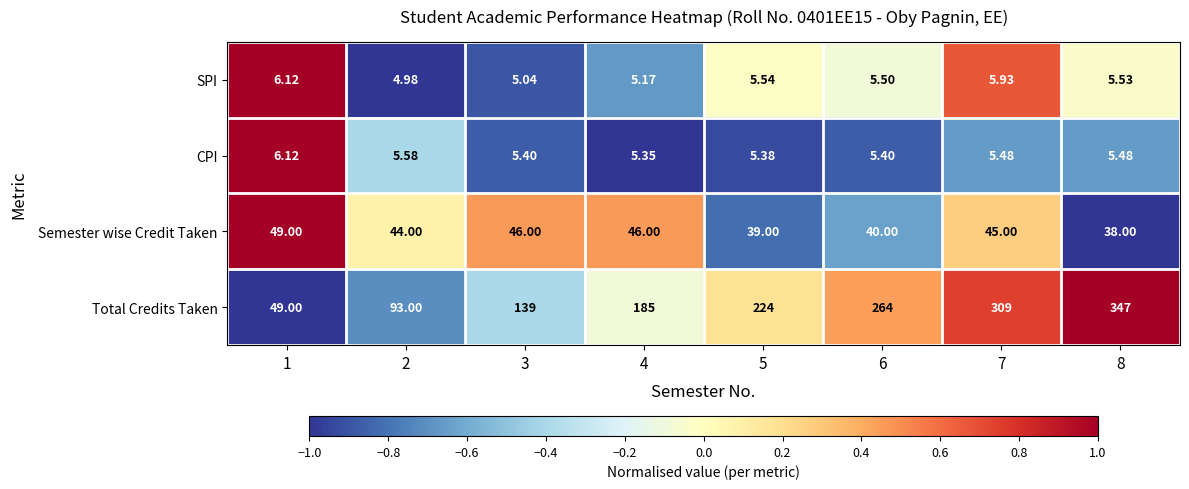

Which category has the highest value across all series?

8